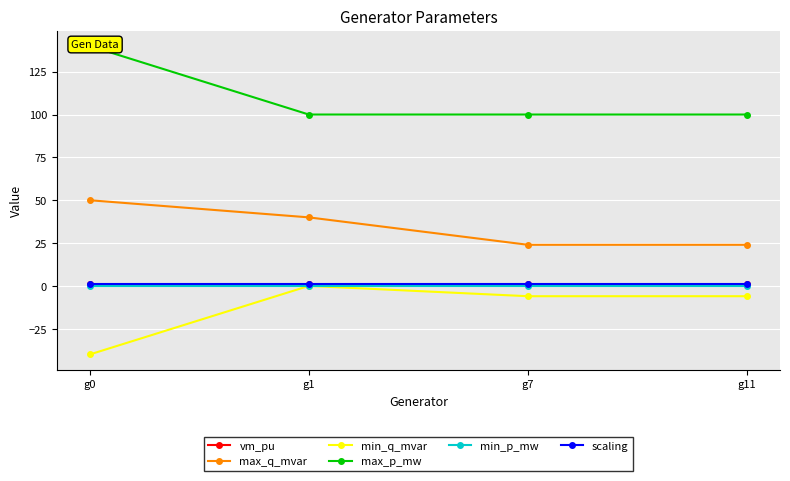

Count the vm_pu values in the range 1 to 2.

4